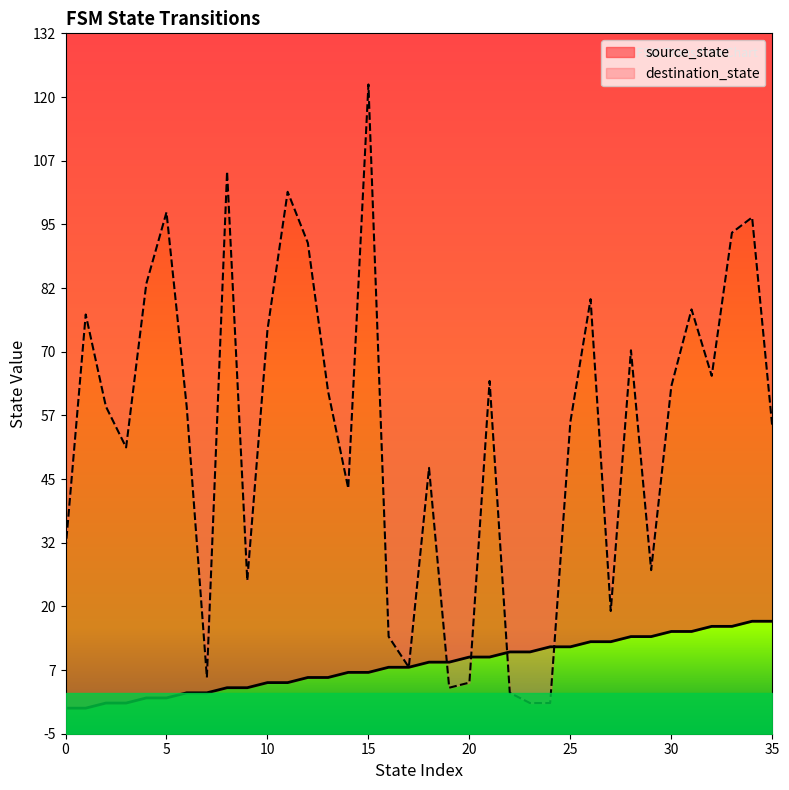

Between 8 and 34, which is larger?

34